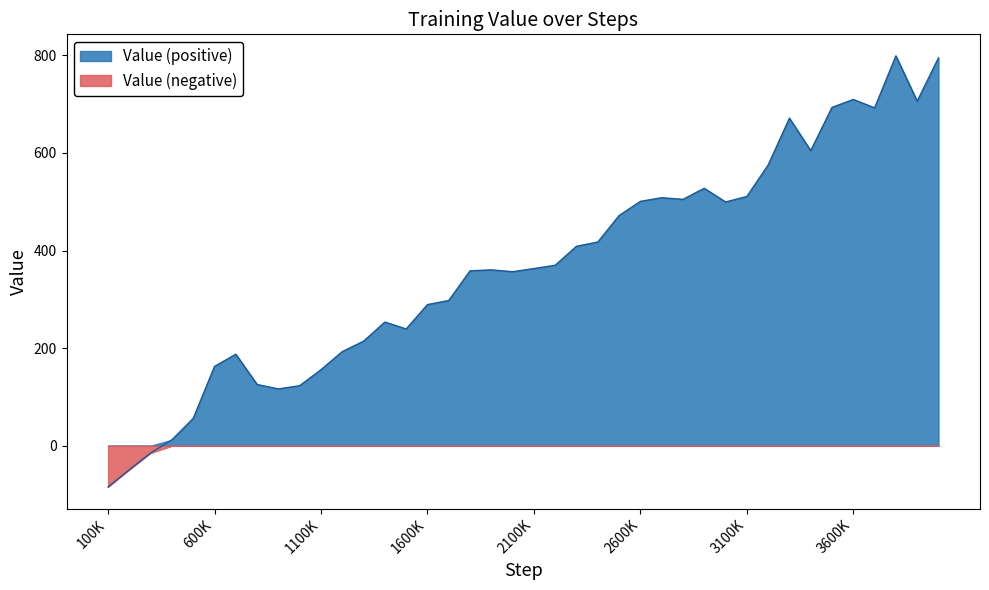

How many interior local valleys (lower than both neighbors) does the data have?

8